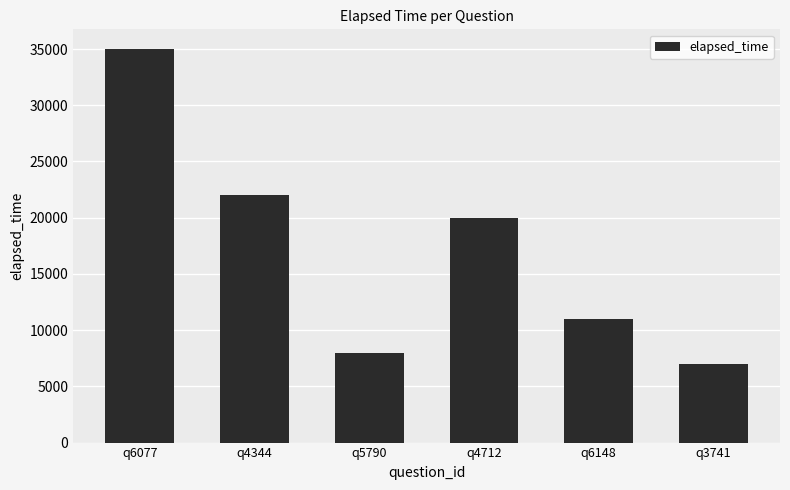

Are the bars grouped side by side (vs. stacked)?

No